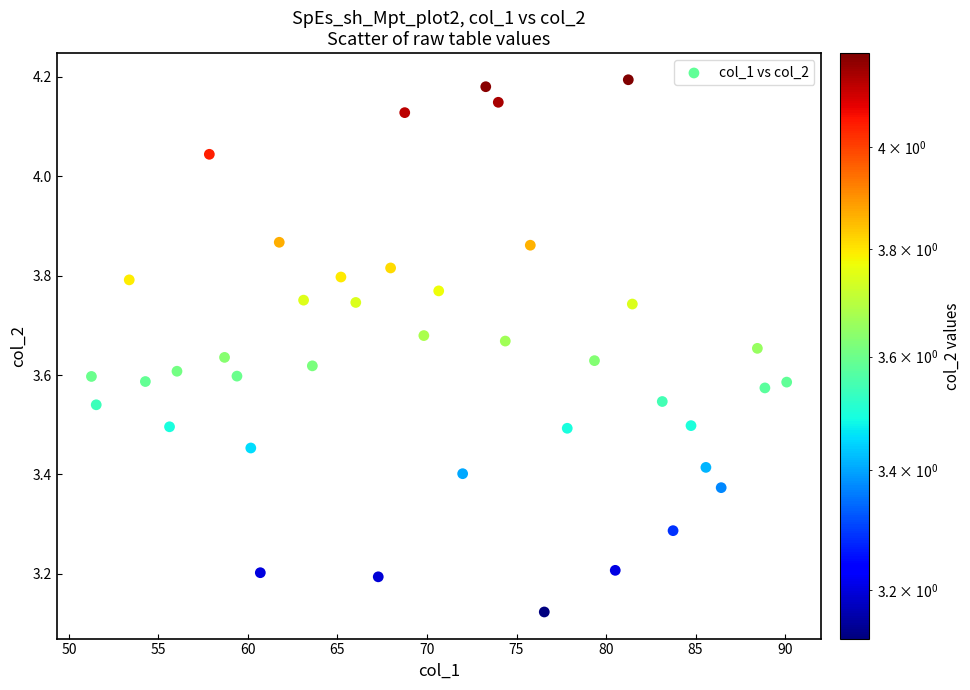

What is the range of Y values (max minus min)?

1.1